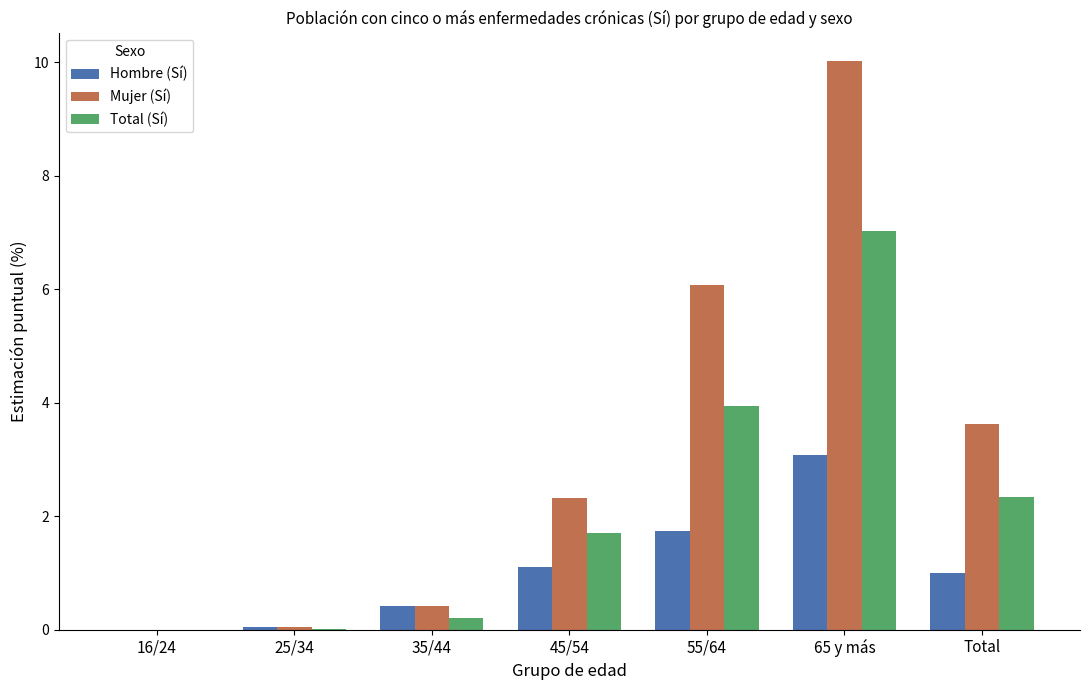

Are the bars horizontal?

No